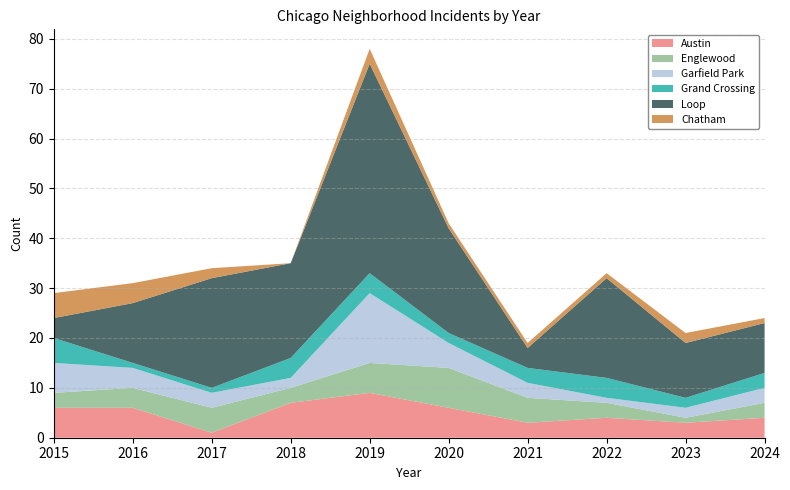

Reading left to right, list all the values displayed in this chart.

Austin: 6	6	1	7	9	6	3	4	3	4
Englewood: 3	4	5	3	6	8	5	3	1	3
Garfield Park: 6	4	3	2	14	5	3	1	2	3
Grand Crossing: 5	1	1	4	4	2	3	4	2	3
Loop: 4	12	22	19	42	21	4	20	11	10
Chatham: 5	4	2	0	3	1	1	1	2	1